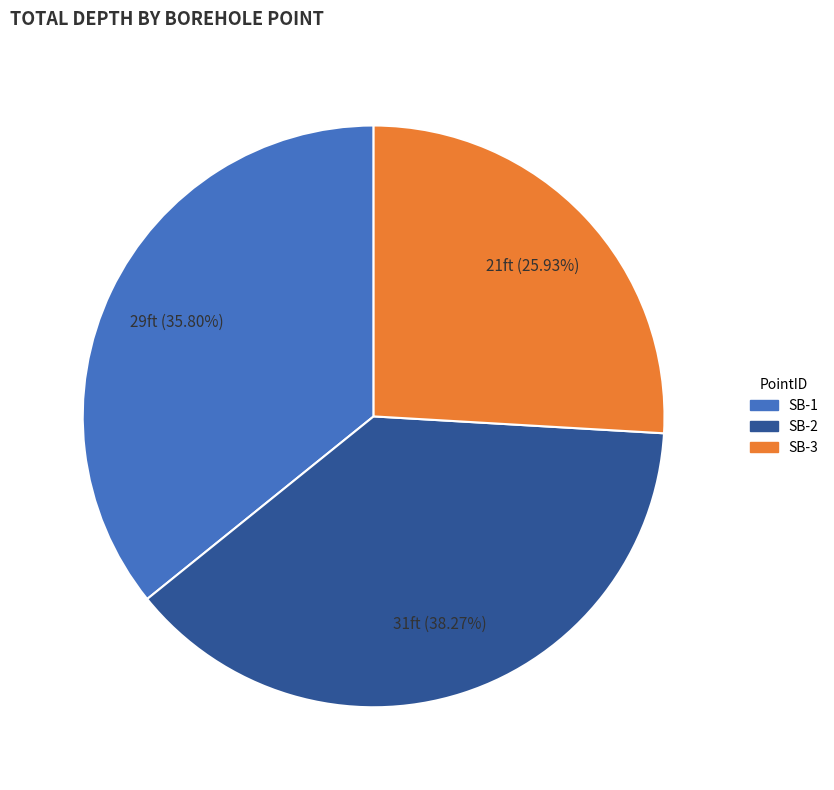

What is the smallest slice in the pie chart?

SB-3